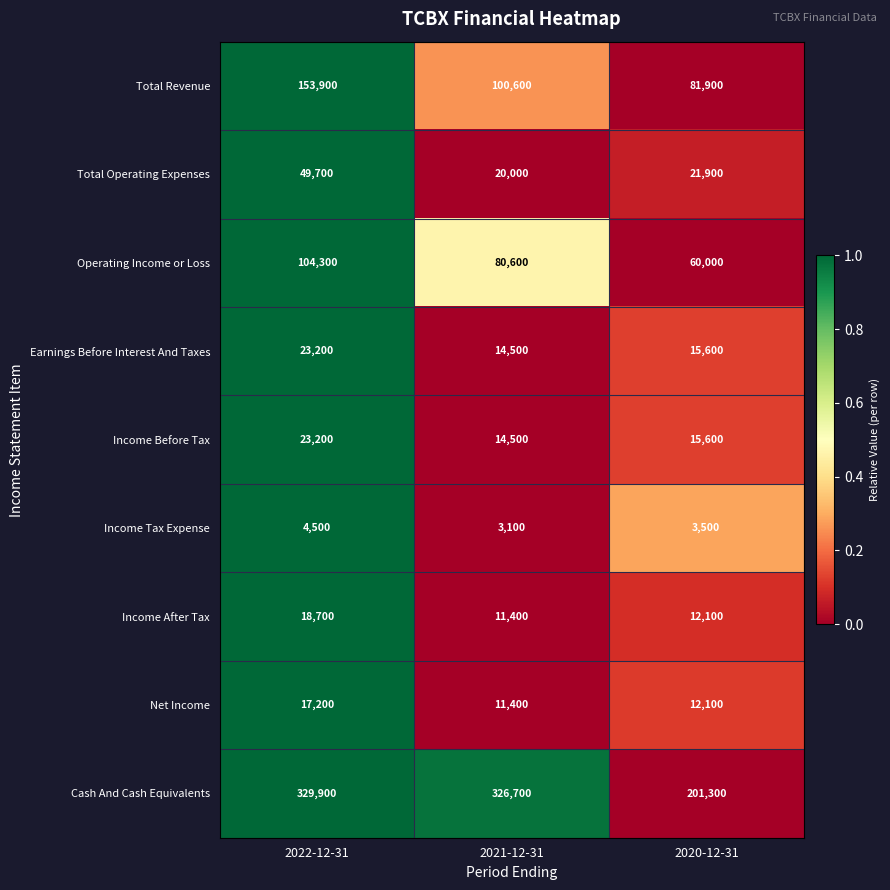

What is the sum of the Operating Income or Loss values at 2022-12-31 and 2020-12-31?

164300